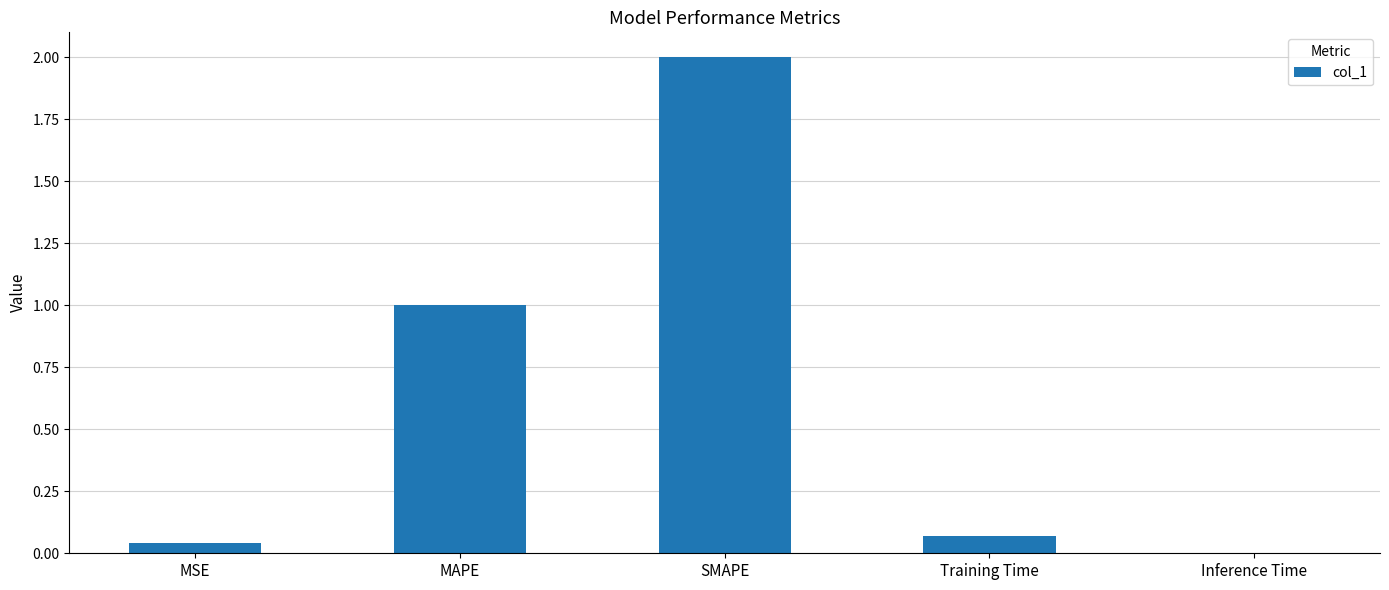

The value at SMAPE is 3.0. True or false?

False